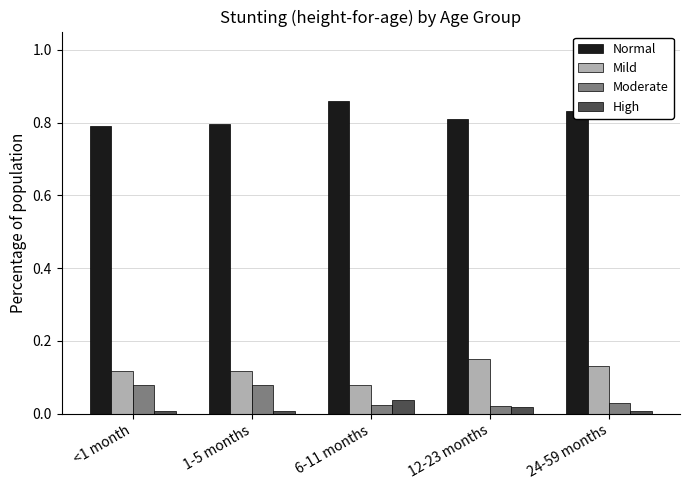

Are the bars grouped side by side (vs. stacked)?

Yes